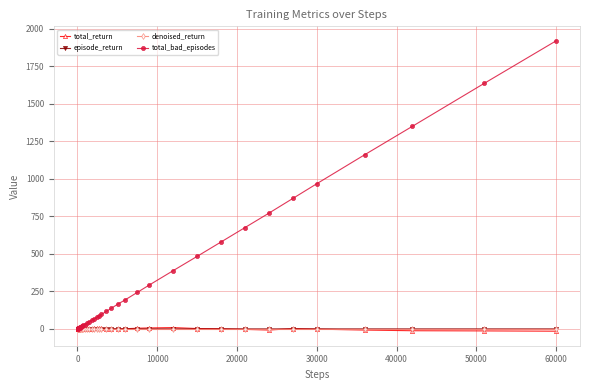

Which series has the widest spread of values?

total_bad_episodes